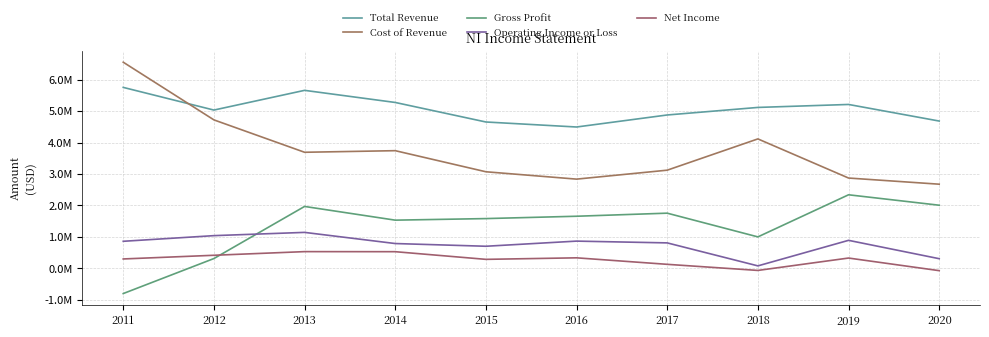

At how many categories does at least one series exceed 3071480?

10